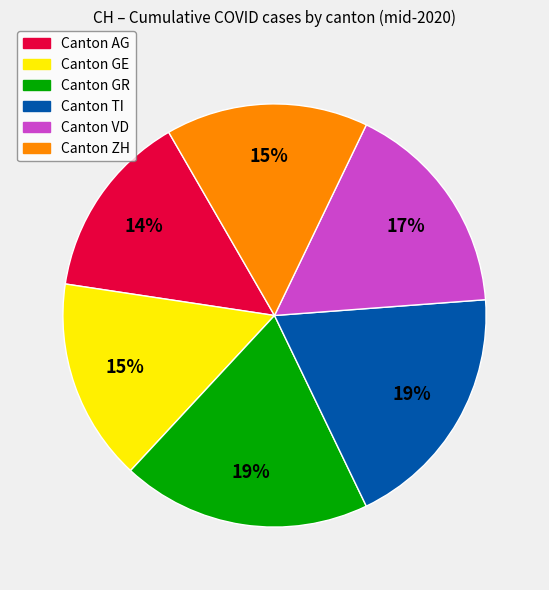

Is there a majority slice in this chart?

No